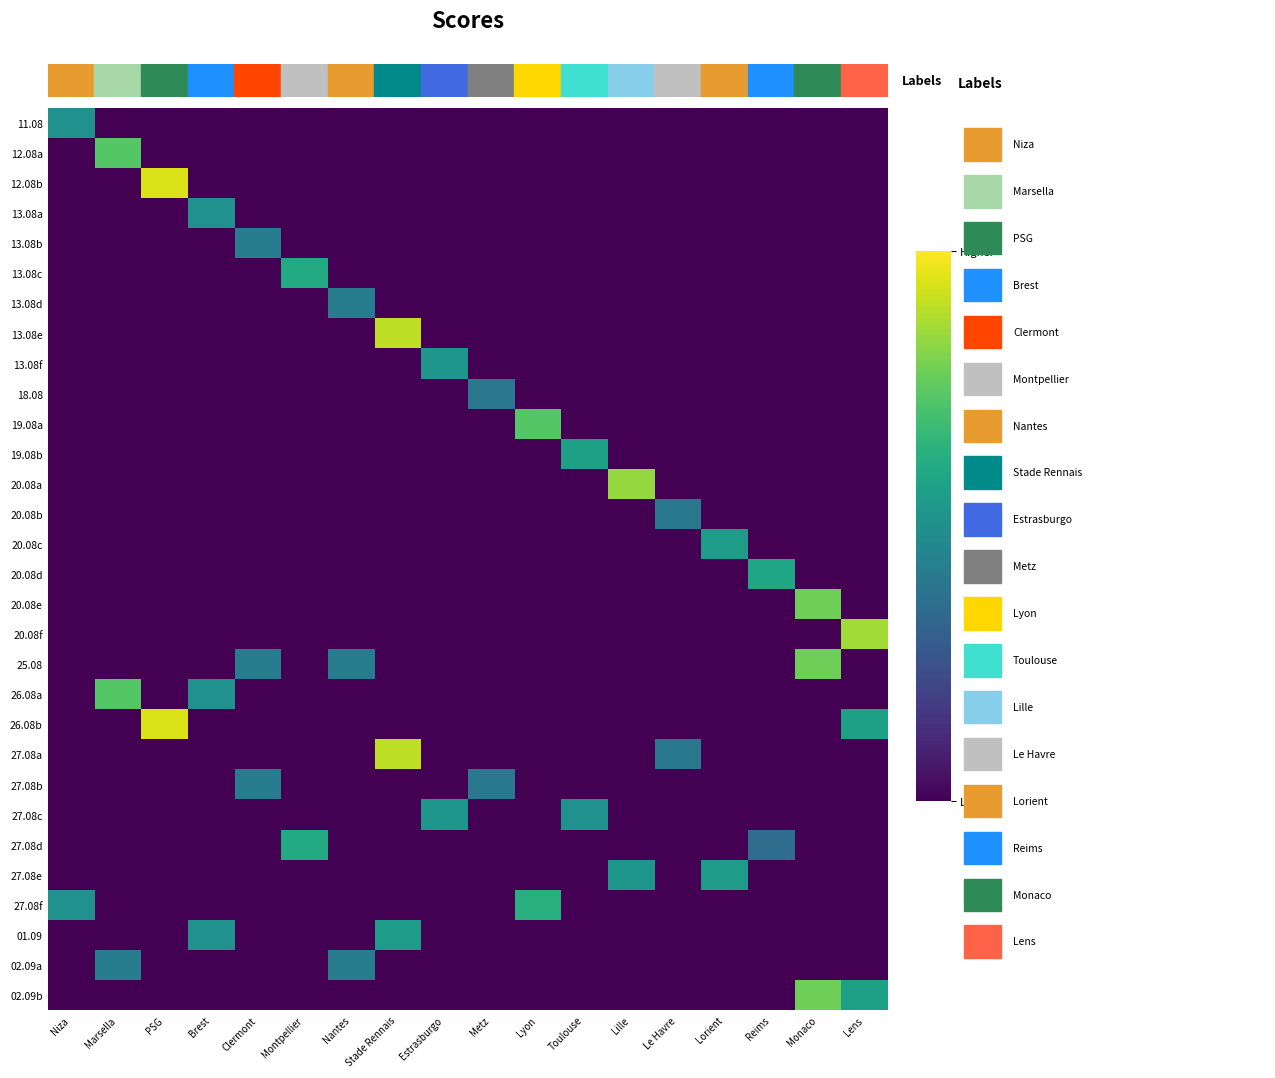

Which series changed the most between Nantes and Lille?

20.08a